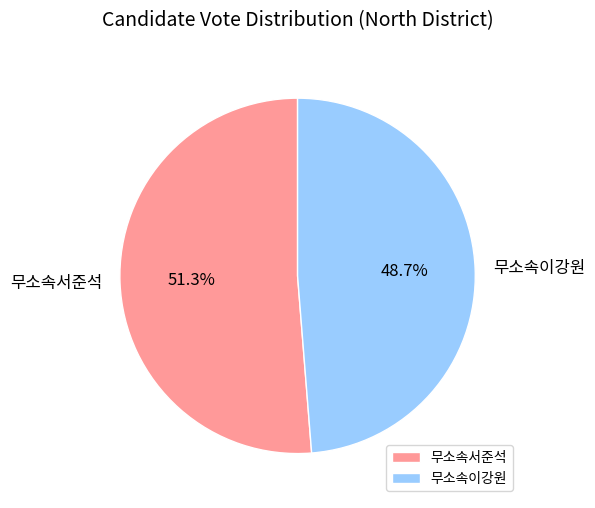

Count the number of slices in the pie.

2